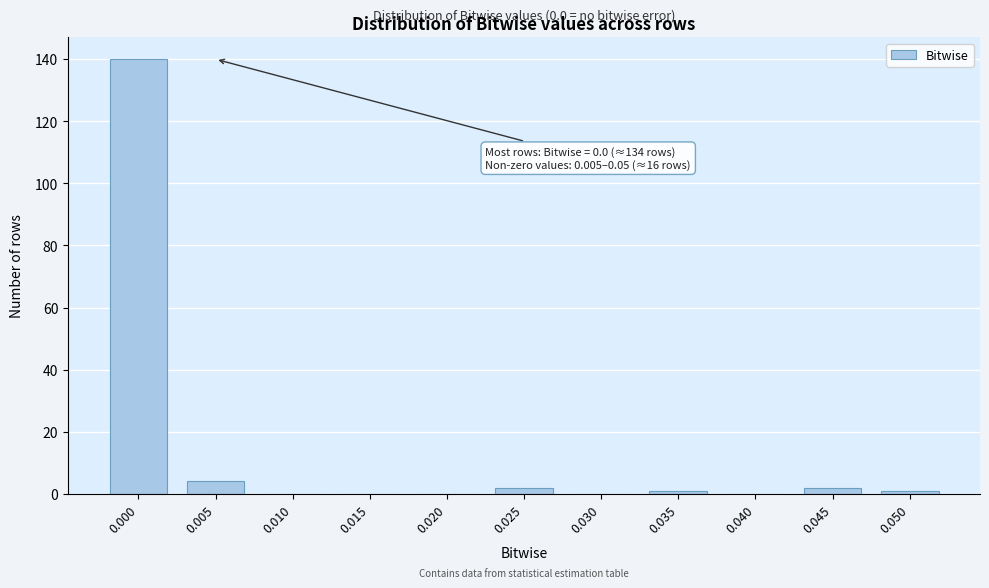

Reading right to left, extract all data points from this chart.

0.050=1	0.045=2	0.040=0	0.035=1	0.030=0	0.025=2	0.020=0	0.015=0	0.010=0	0.005=4	0.000=140